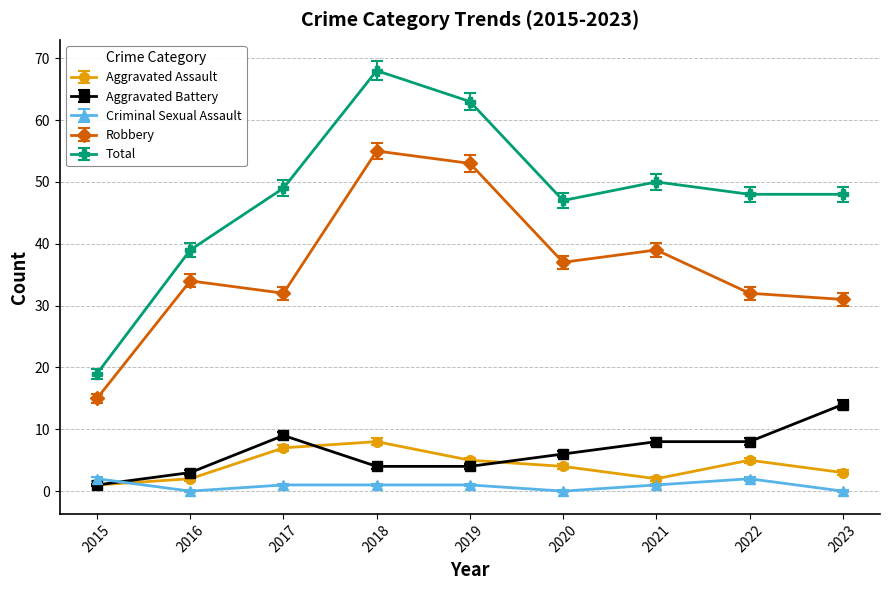

Which series has the widest spread of values?

Total